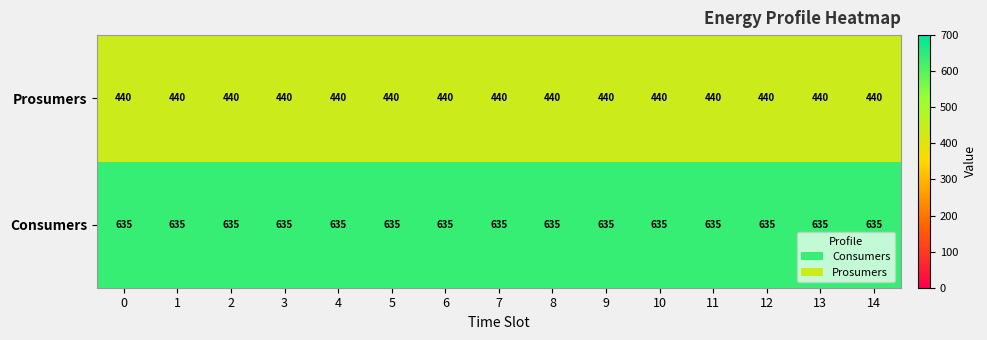

Rank the series by their average value, from highest to lowest.

Consumers, Prosumers